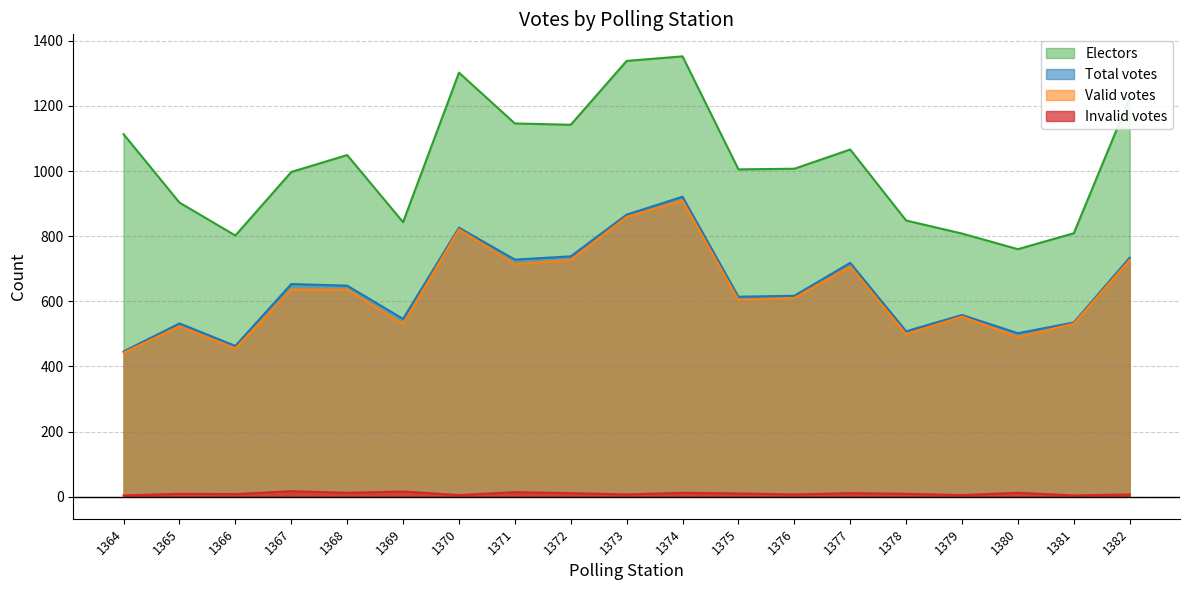

True or false: Invalid votes has a value of 9 at 1365.

True